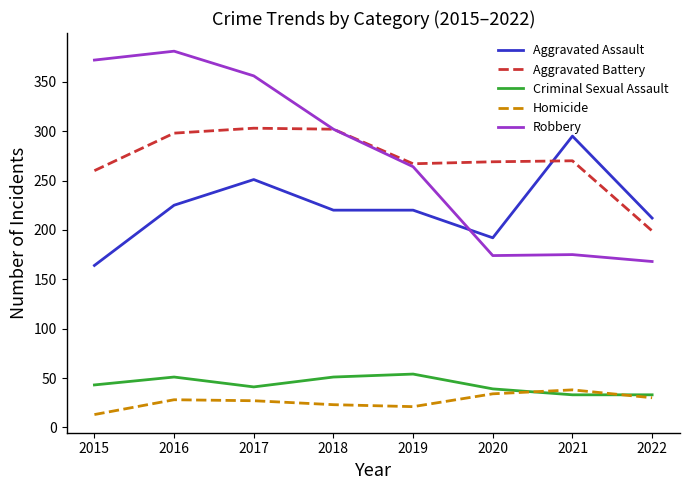

True or false: Robbery has a value of 264 at 2019.

True